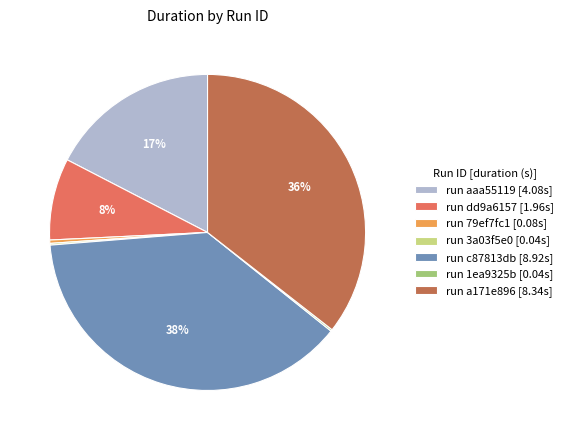

Does run 79ef7fc1 [0.08s] account for over 50% of the chart?

No